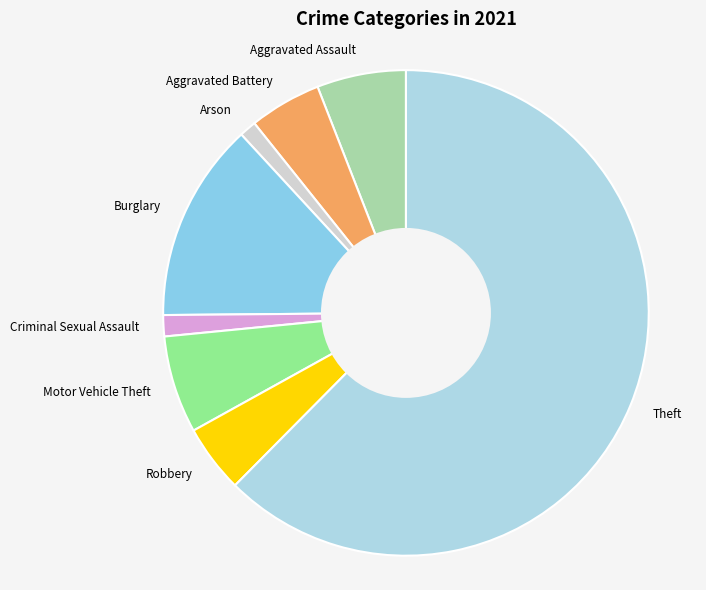

Does Burglary account for over 50% of the chart?

No